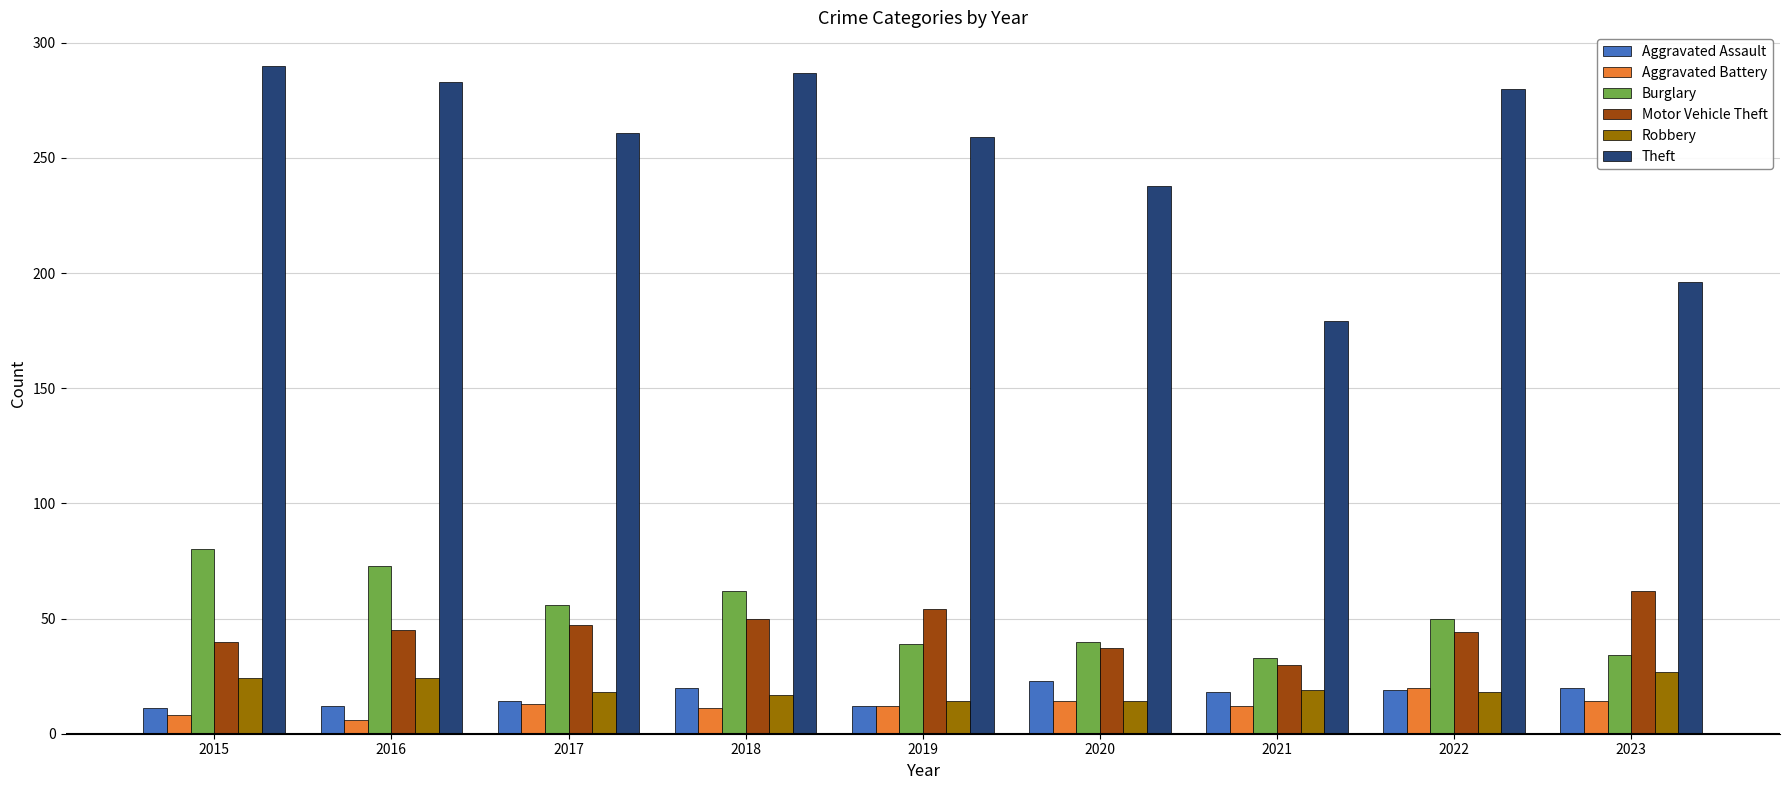

Which series changed the most between 2020 and 2021?

Theft